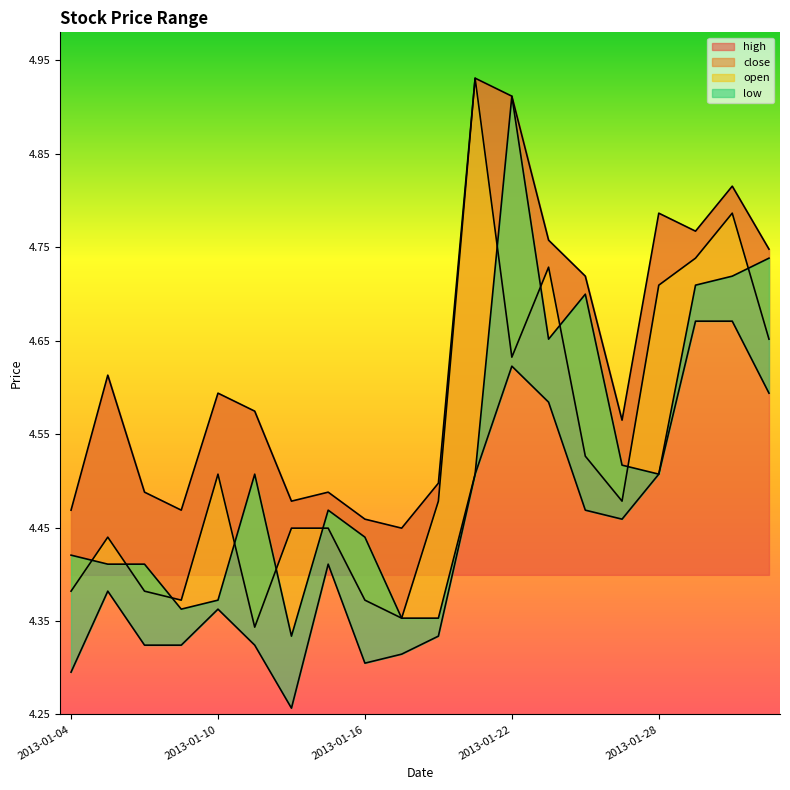

Reading left to right, transcribe all the data shown in this chart.

high: 2013-01-04=4.5	2013-01-07=4.6	2013-01-08=4.5	2013-01-09=4.5	2013-01-10=4.6	2013-01-11=4.6	2013-01-14=4.5	2013-01-15=4.5	2013-01-16=4.5	2013-01-17=4.4	2013-01-18=4.5	2013-01-21=4.9	2013-01-22=4.9	2013-01-23=4.8	2013-01-24=4.7	2013-01-25=4.6	2013-01-28=4.8	2013-01-29=4.8	2013-01-30=4.8	2013-01-31=4.7
close: 2013-01-04=4.4	2013-01-07=4.4	2013-01-08=4.4	2013-01-09=4.4	2013-01-10=4.5	2013-01-11=4.3	2013-01-14=4.4	2013-01-15=4.4	2013-01-16=4.4	2013-01-17=4.4	2013-01-18=4.5	2013-01-21=4.9	2013-01-22=4.6	2013-01-23=4.7	2013-01-24=4.5	2013-01-25=4.5	2013-01-28=4.7	2013-01-29=4.7	2013-01-30=4.8	2013-01-31=4.7
open: 2013-01-04=4.4	2013-01-07=4.4	2013-01-08=4.4	2013-01-09=4.4	2013-01-10=4.4	2013-01-11=4.5	2013-01-14=4.3	2013-01-15=4.5	2013-01-16=4.4	2013-01-17=4.4	2013-01-18=4.4	2013-01-21=4.5	2013-01-22=4.9	2013-01-23=4.7	2013-01-24=4.7	2013-01-25=4.5	2013-01-28=4.5	2013-01-29=4.7	2013-01-30=4.7	2013-01-31=4.7
low: 2013-01-04=4.3	2013-01-07=4.4	2013-01-08=4.3	2013-01-09=4.3	2013-01-10=4.4	2013-01-11=4.3	2013-01-14=4.3	2013-01-15=4.4	2013-01-16=4.3	2013-01-17=4.3	2013-01-18=4.3	2013-01-21=4.5	2013-01-22=4.6	2013-01-23=4.6	2013-01-24=4.5	2013-01-25=4.5	2013-01-28=4.5	2013-01-29=4.7	2013-01-30=4.7	2013-01-31=4.6